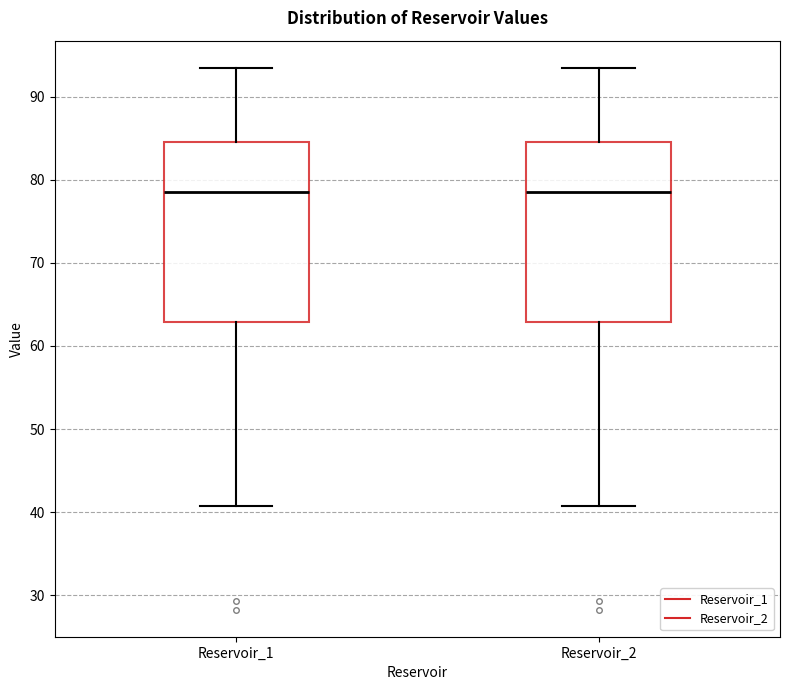

Reading left to right, transcribe this box plot: for each box, give where its median line is, the range the box spans, and where its two whiskers end, as read against the y-axis. The values are not printed on the chart, so give them approximately, as read against the axis.

Reservoir_1: median 79, box 63 to 85, whiskers 41 to 93
Reservoir_2: median 79, box 63 to 85, whiskers 41 to 93